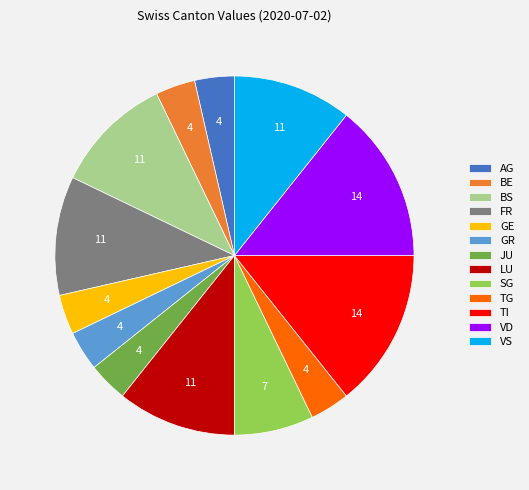

Which has a higher value, VS or TI?

TI